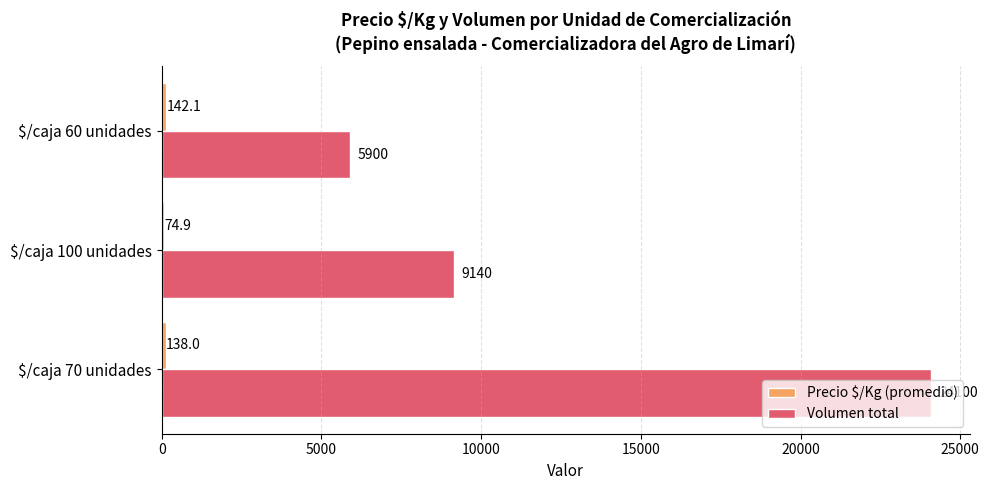

What is the sum of all Volumen total values?

39140.0